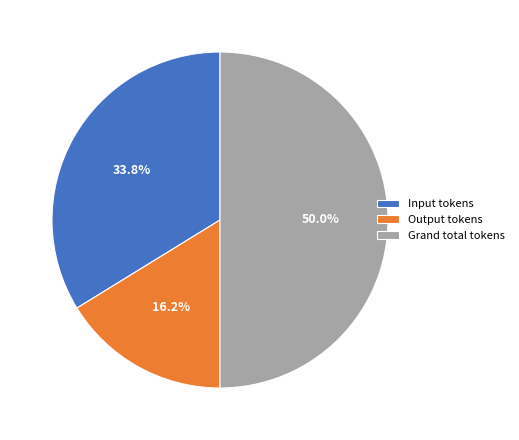

What portion of the pie excludes Output tokens?

83.8%